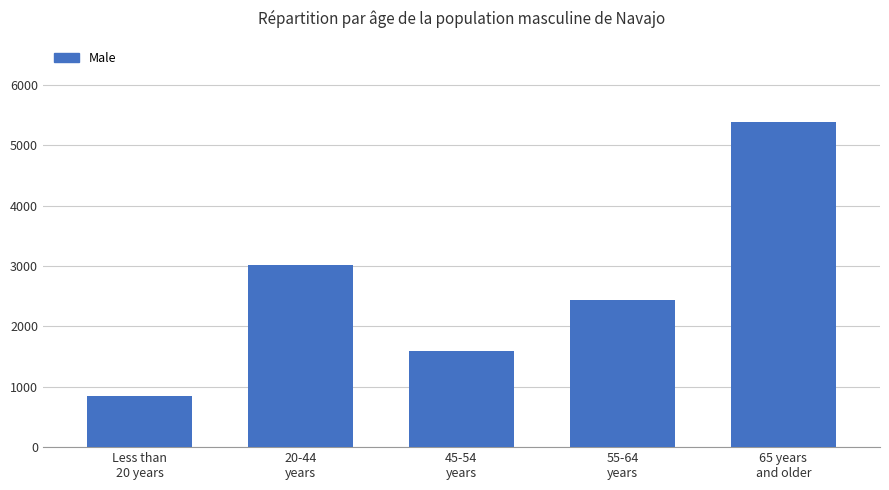

What is the change in value from 20-44
years to 55-64
years?

-590